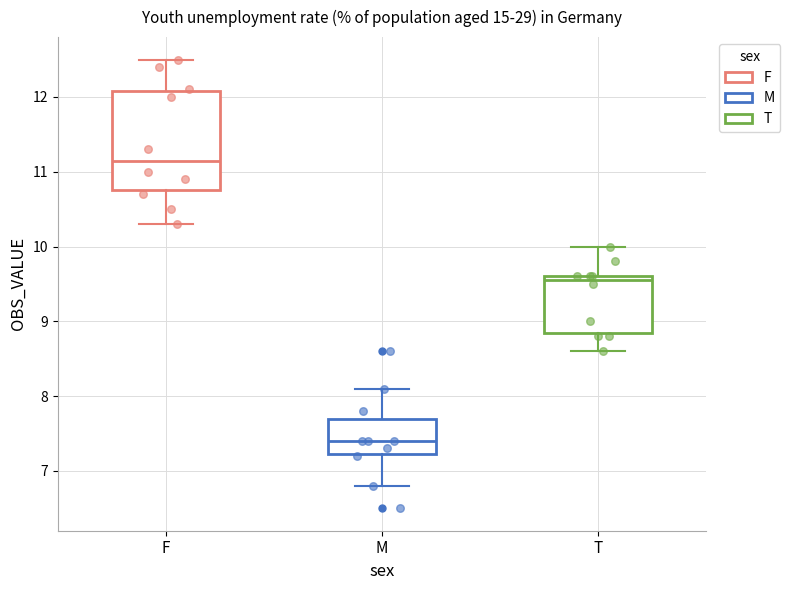

Reading left to right, read every box against the y-axis: the position of its median line, the range the box covers, and the ends of its whiskers. The values are not printed on the chart, so give them approximately, as read against the axis.

F: median 11.2, box 10.8 to 12.1, whiskers 10.3 to 12.5
M: median 7.4, box 7.2 to 7.7, whiskers 6.8 to 8.1
T: median 9.6 (just below the box's upper edge), box 8.9 to 9.6, whiskers 8.6 to 10.0